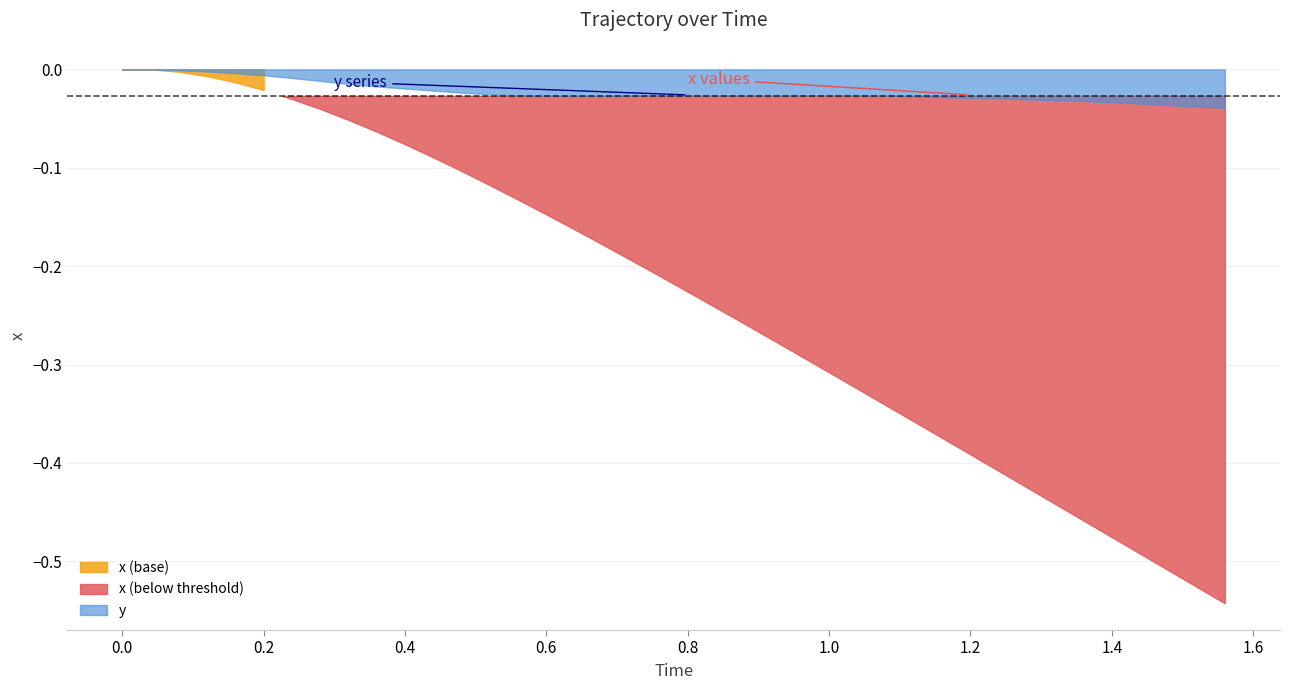

True or false: y and Time cross at least once.

False